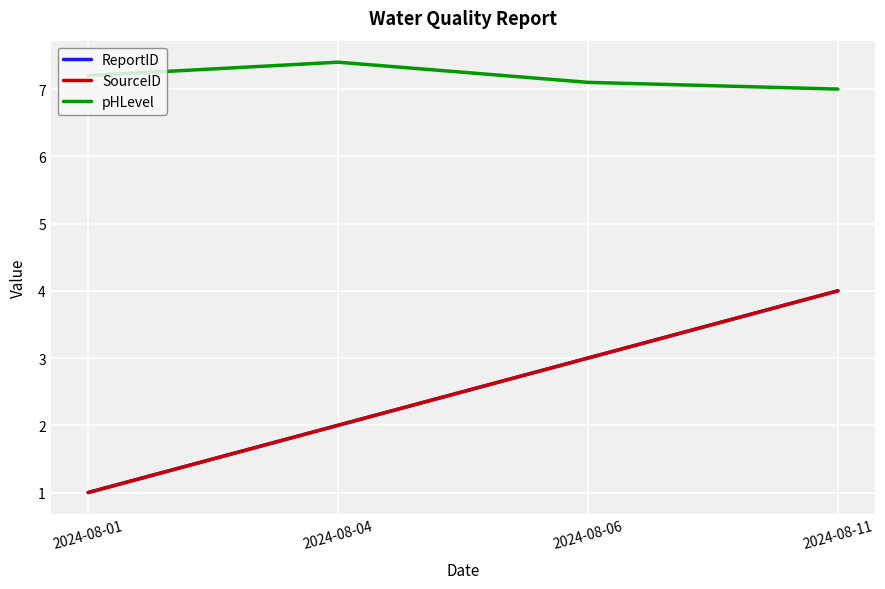

Does the chart display data point markers on the line(s)?

No